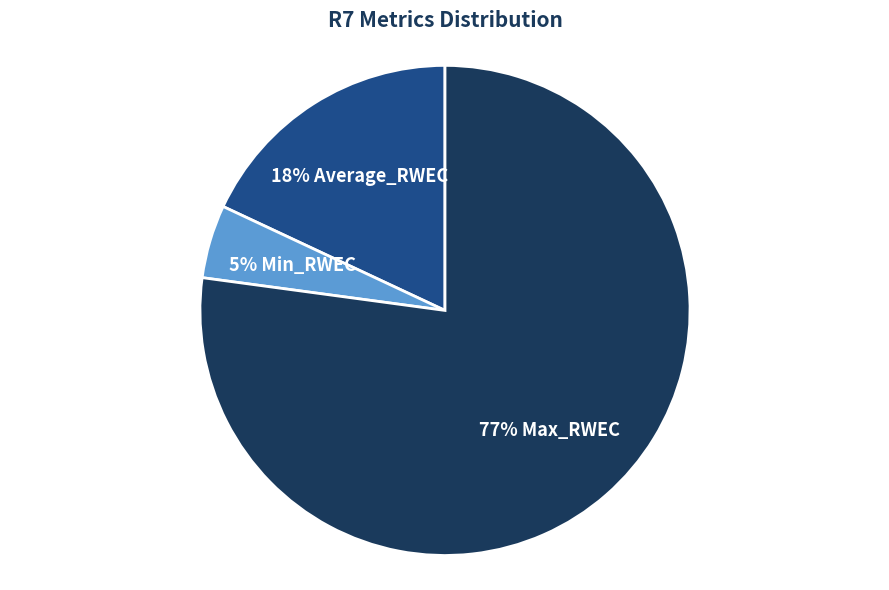

Is there a majority slice in this chart?

Yes